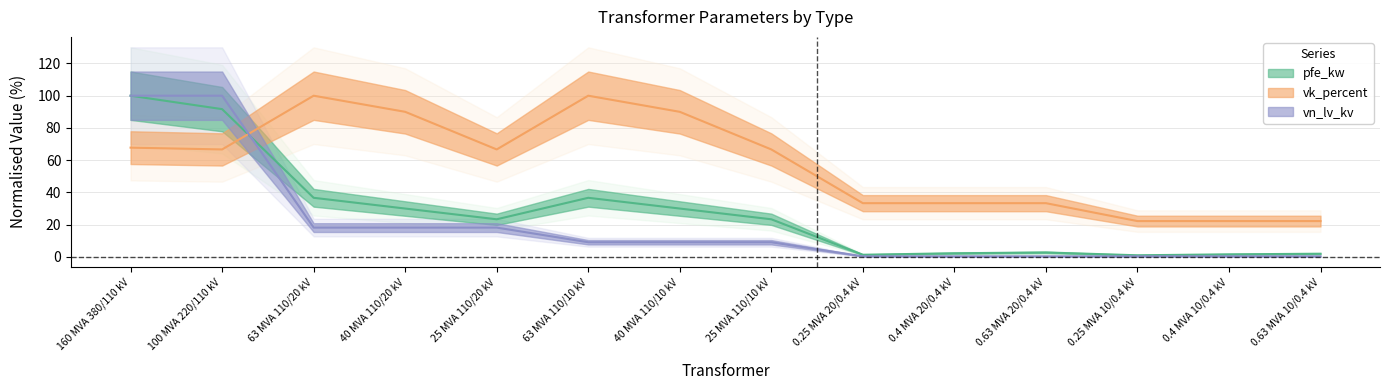

At how many categories does at least one series exceed 41?

8